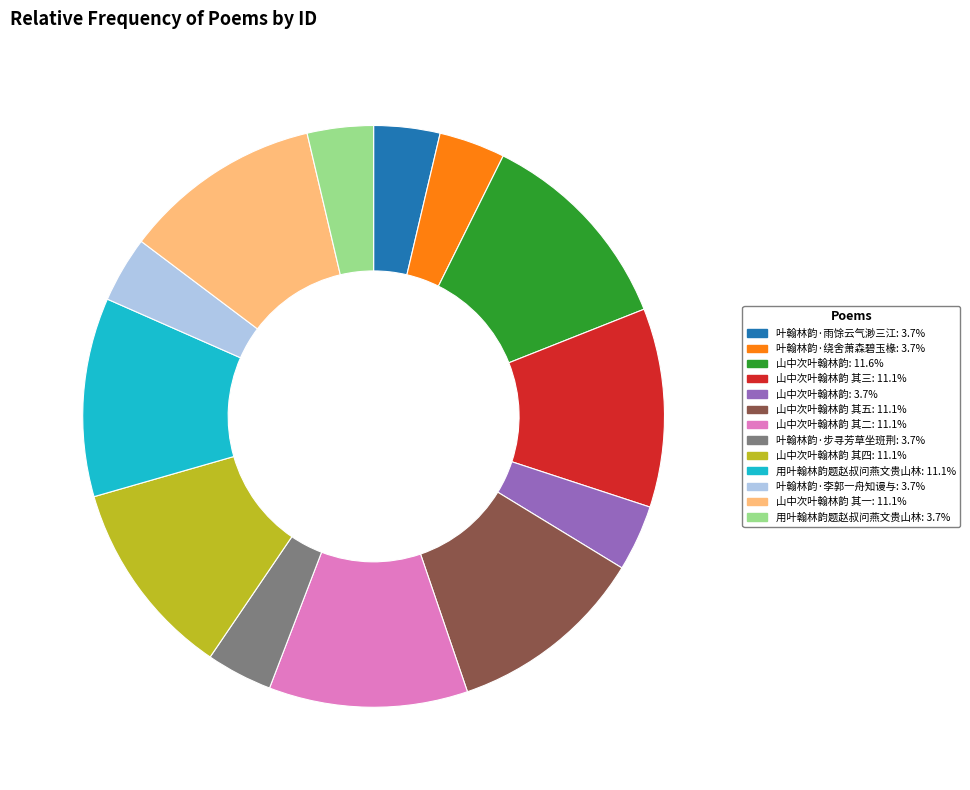

Is there a majority slice in this chart?

No